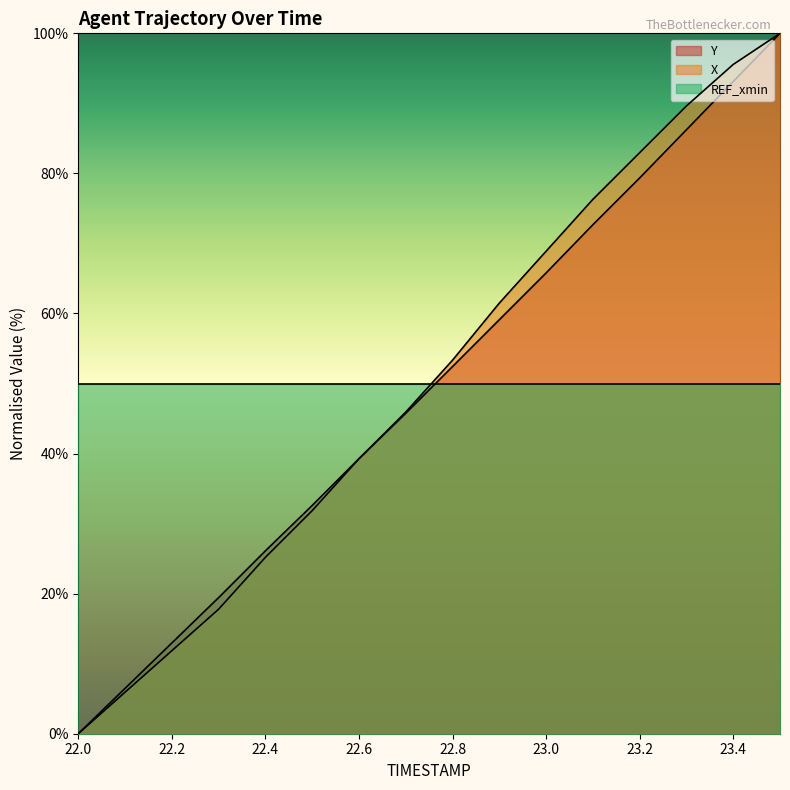

Which has a higher value, 22.5 or 23.0?

23.0